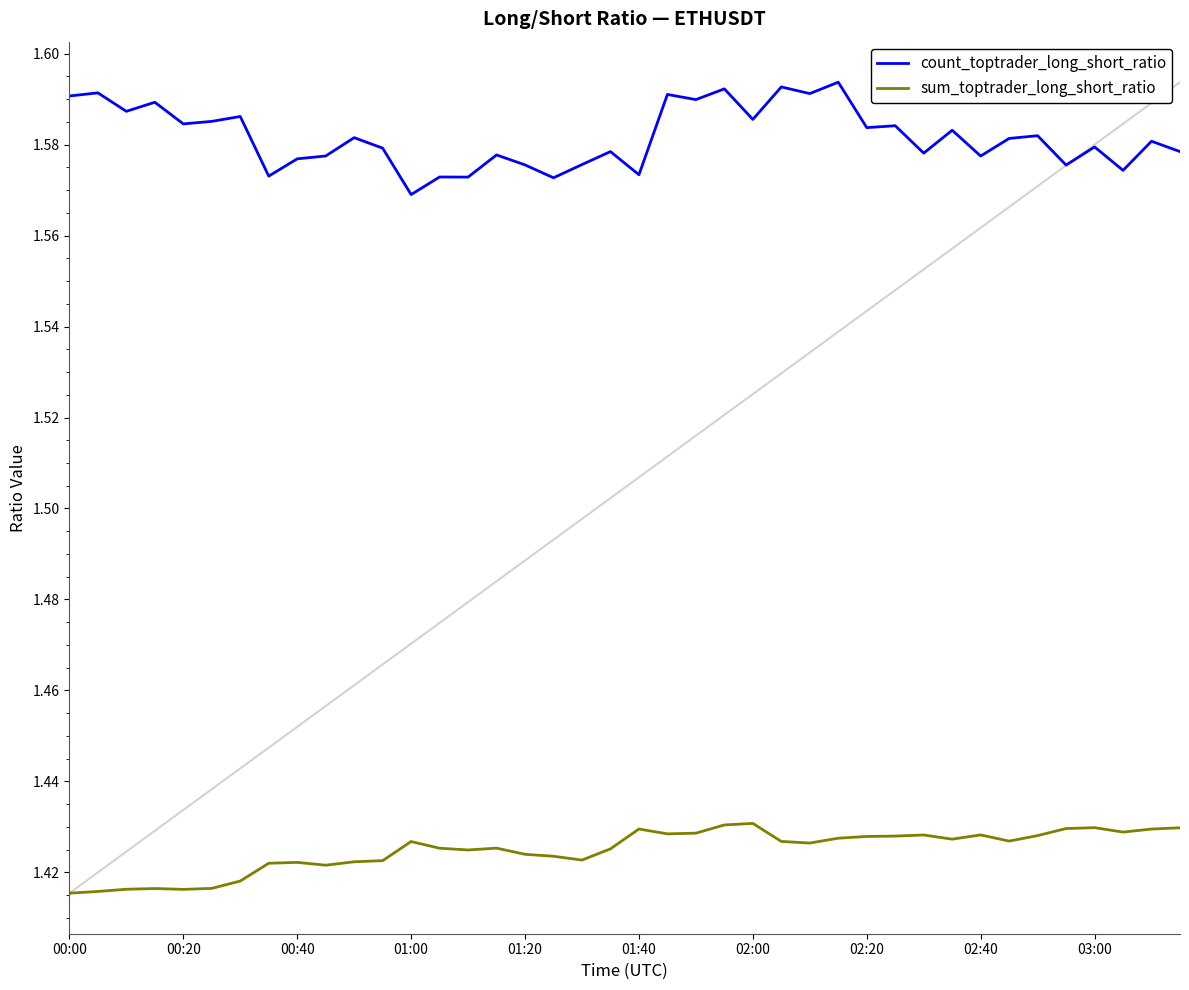

True or false: sum_toptrader_long_short_ratio and count_toptrader_long_short_ratio cross at least once.

False